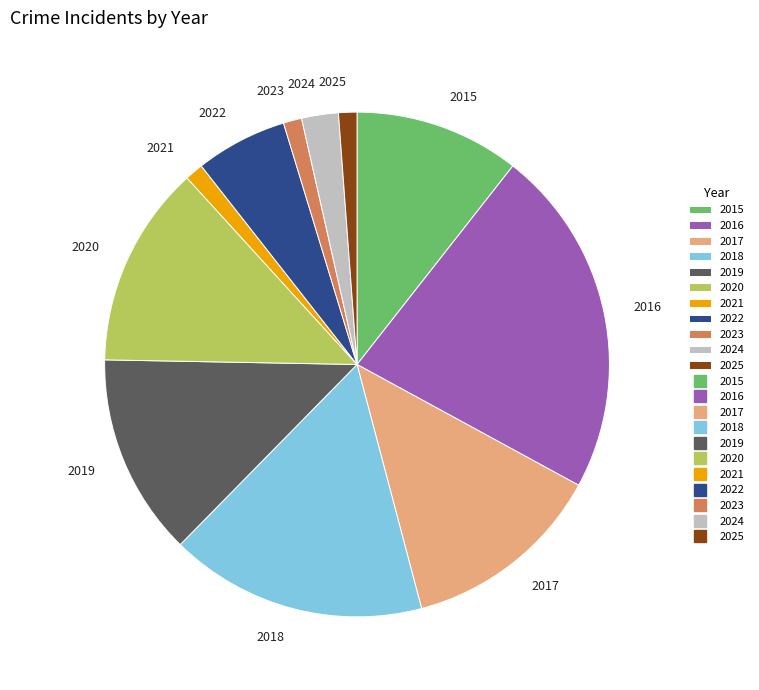

Does 2020 account for over 50% of the chart?

No